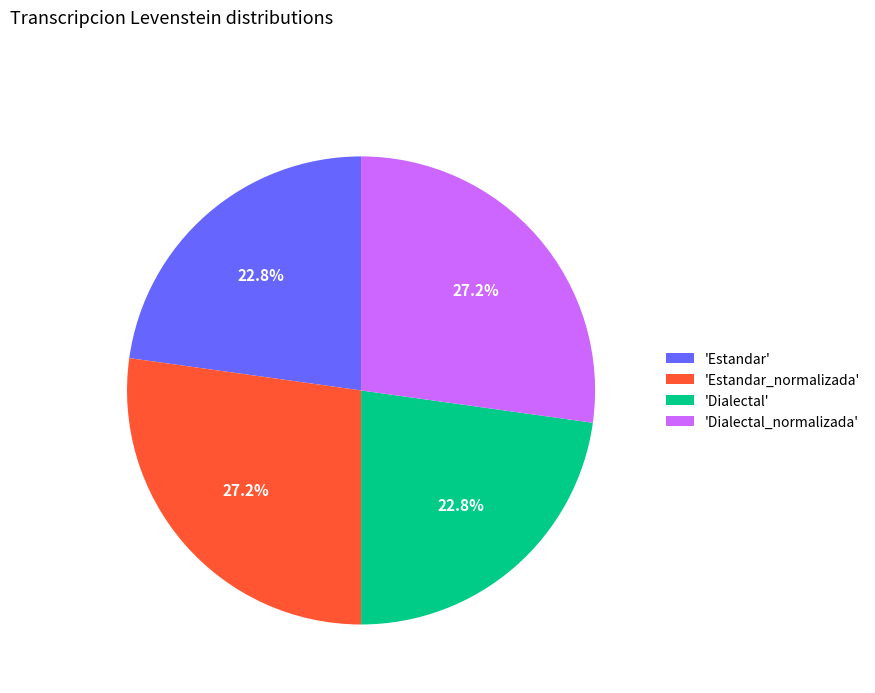

How many segments does this pie chart have?

4